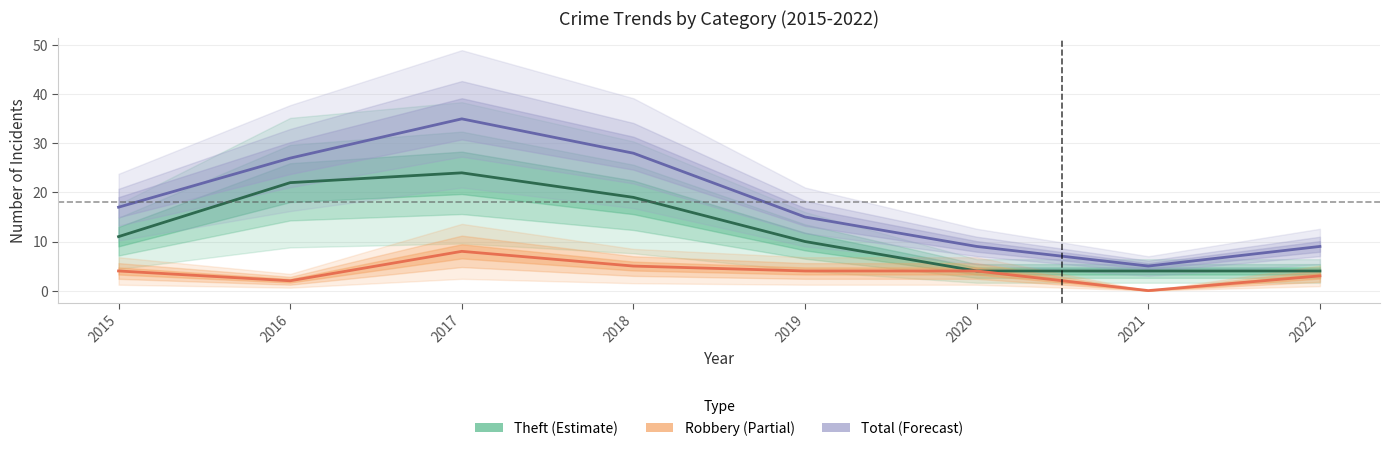

What is the maximum value for Theft (Estimate)?

24